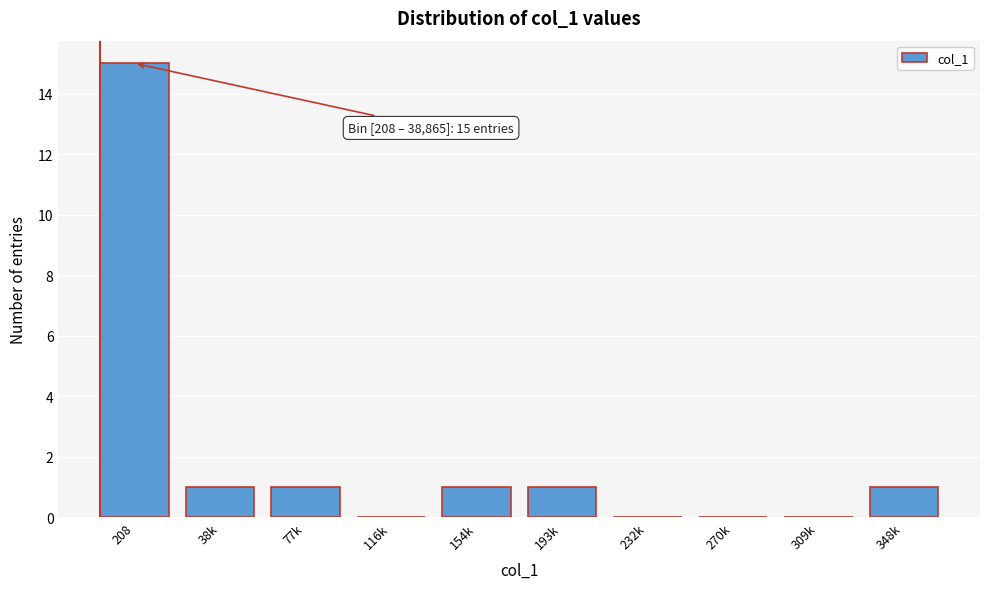

Reading left to right, extract all data points from this chart.

208=15	38k=1	77k=1	116k=0	154k=1	193k=1	232k=0	270k=0	309k=0	348k=1